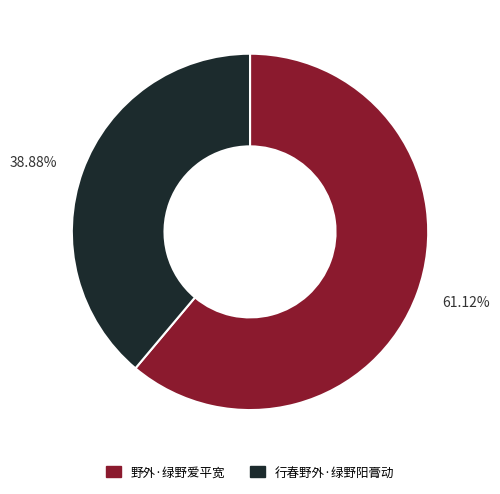

What is the ratio of the value at 行春野外·绿野阳膏动 to the value at 野外·绿野爱平宽?

0.6